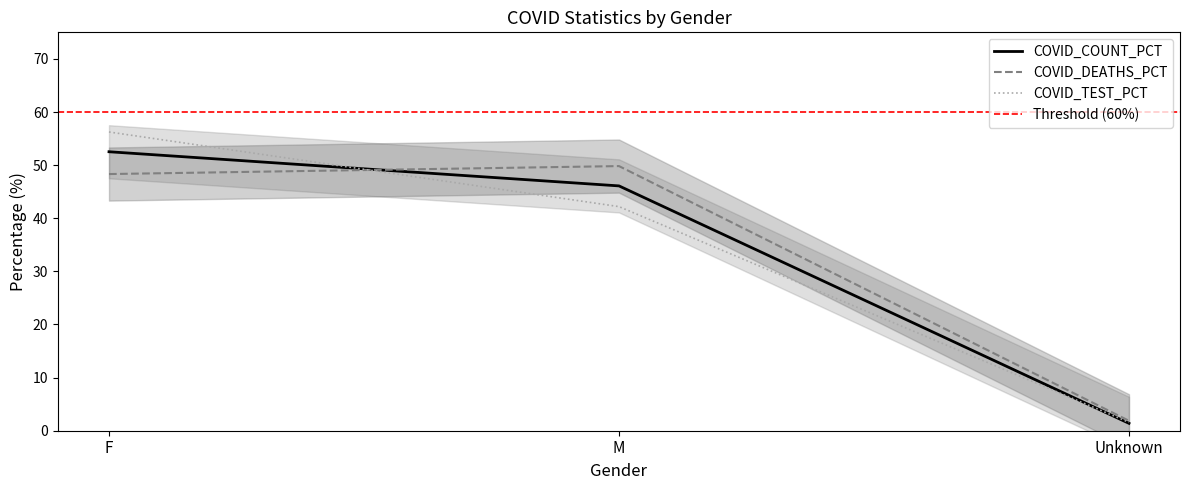

Rank the categories by COVID_TEST_PCT value from lowest to highest.

Unknown, M, F